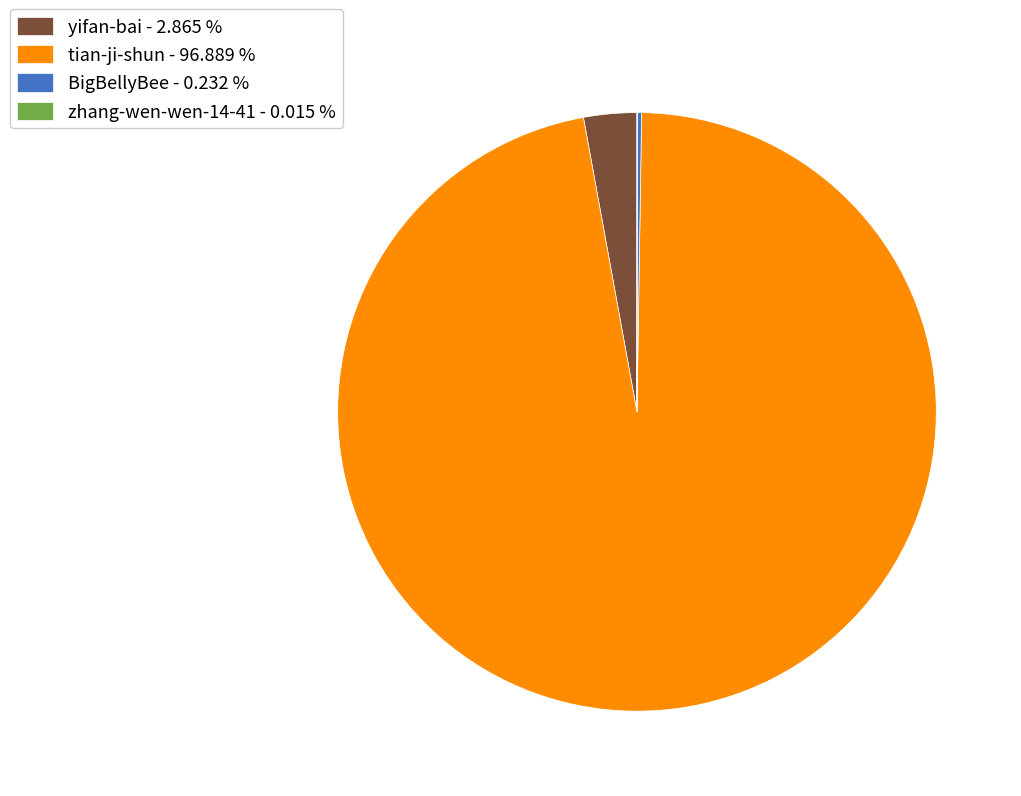

Which slice is the largest?

tian-ji-shun